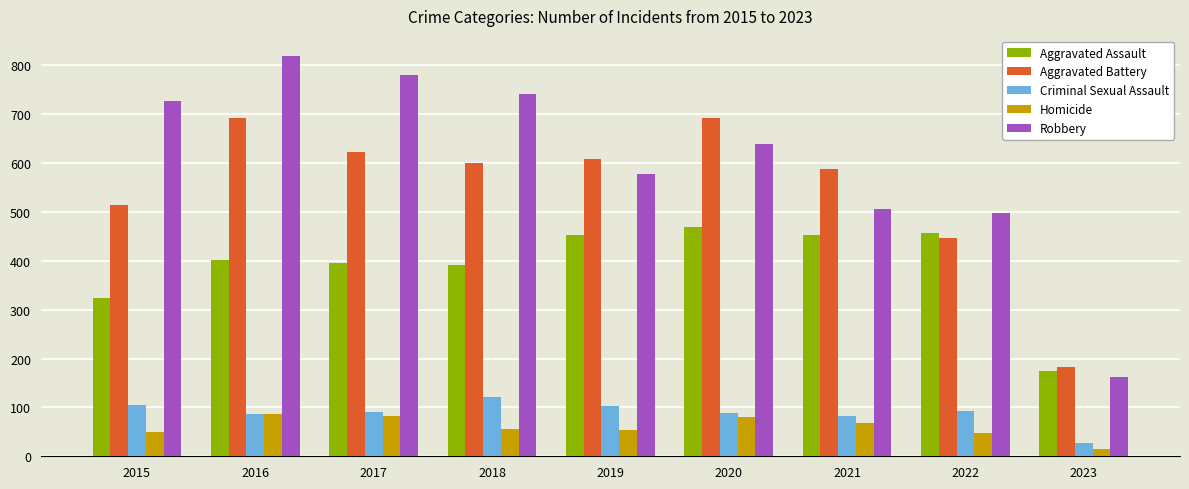

Which series has the largest total across all categories?

Robbery